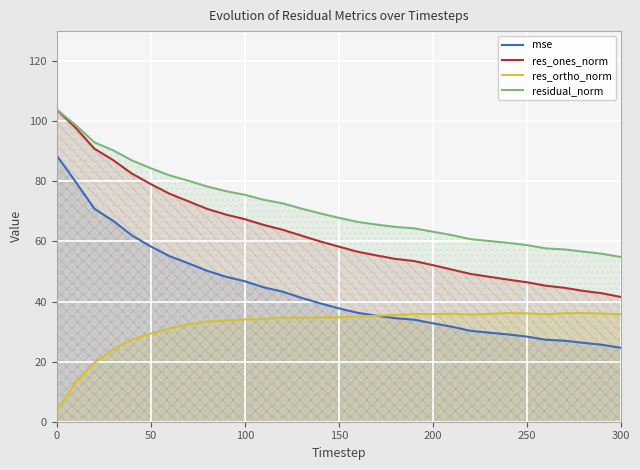

True or false: residual_norm and mse cross at least once.

False